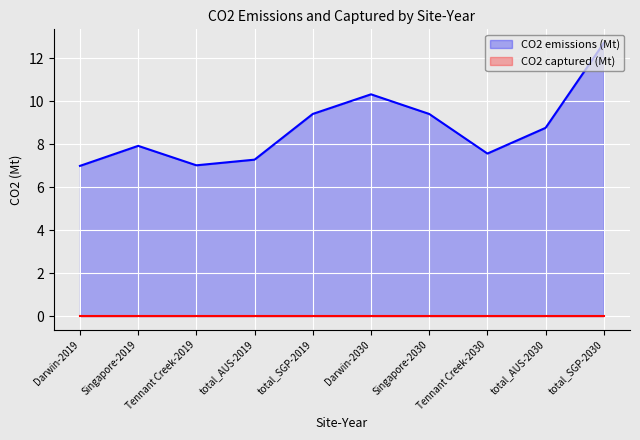

List the labels in order of CO2 captured (Mt) value, largest first.

Darwin-2019, Singapore-2019, Tennant Creek-2019, total_AUS-2019, total_SGP-2019, Darwin-2030, Singapore-2030, Tennant Creek-2030, total_AUS-2030, total_SGP-2030